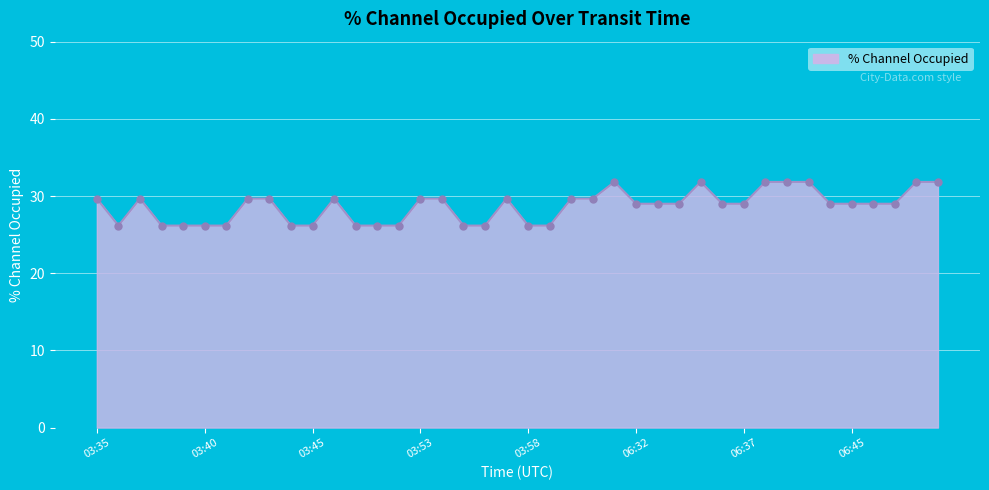

What is the difference between the maximum and minimum values?

5.7